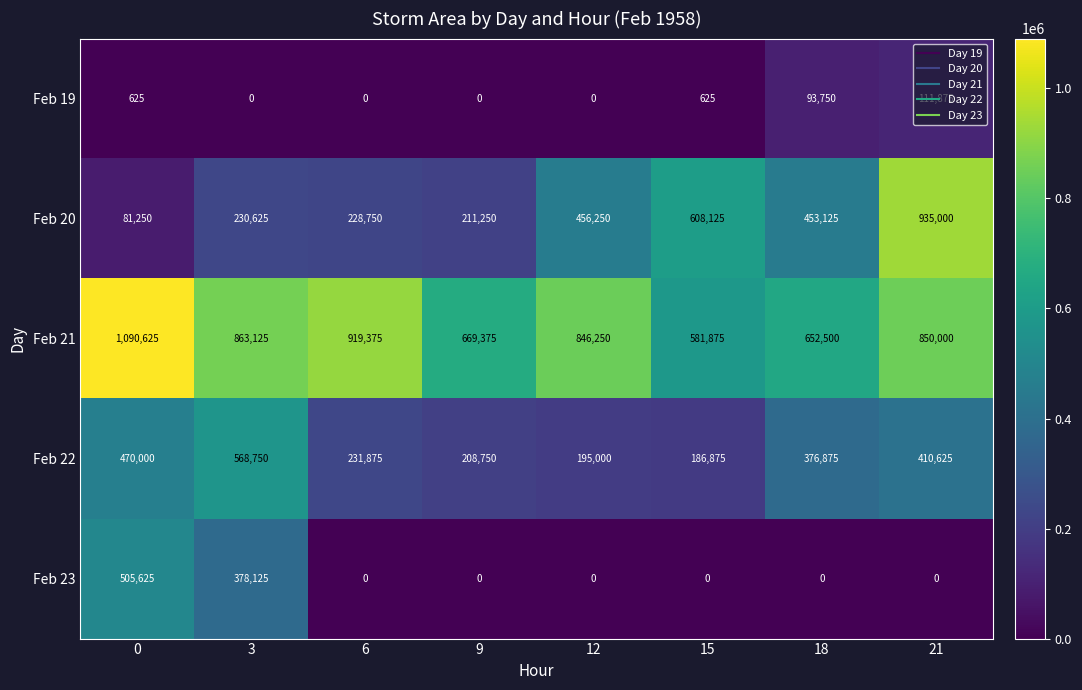

Rank the series by their maximum value, from lowest to highest.

Feb 19, Feb 23, Feb 22, Feb 20, Feb 21